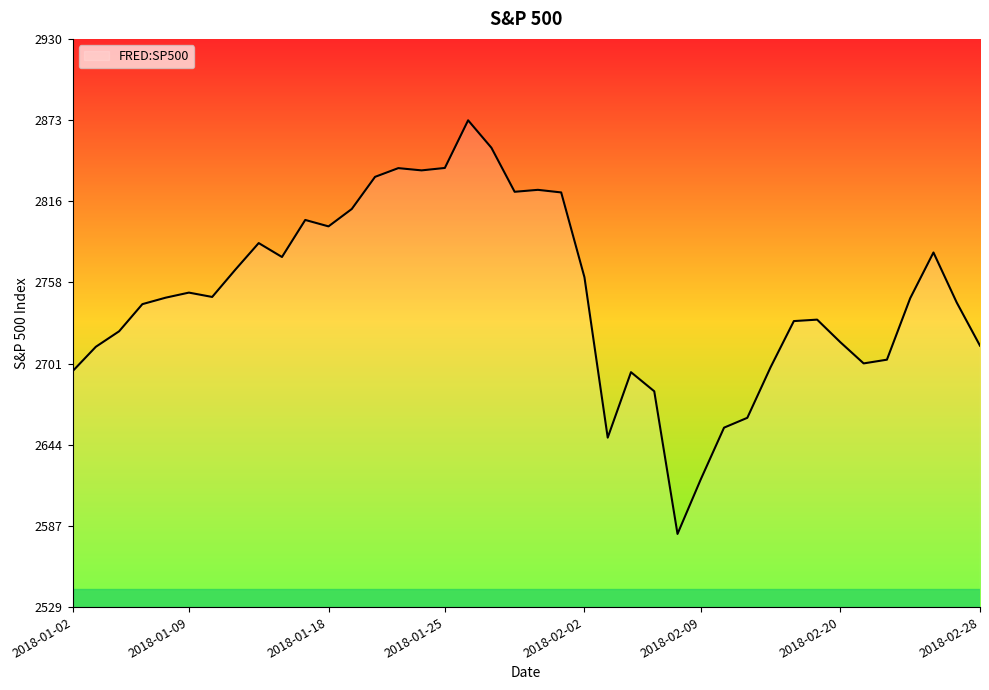

What is the difference between the maximum and minimum values?

291.9